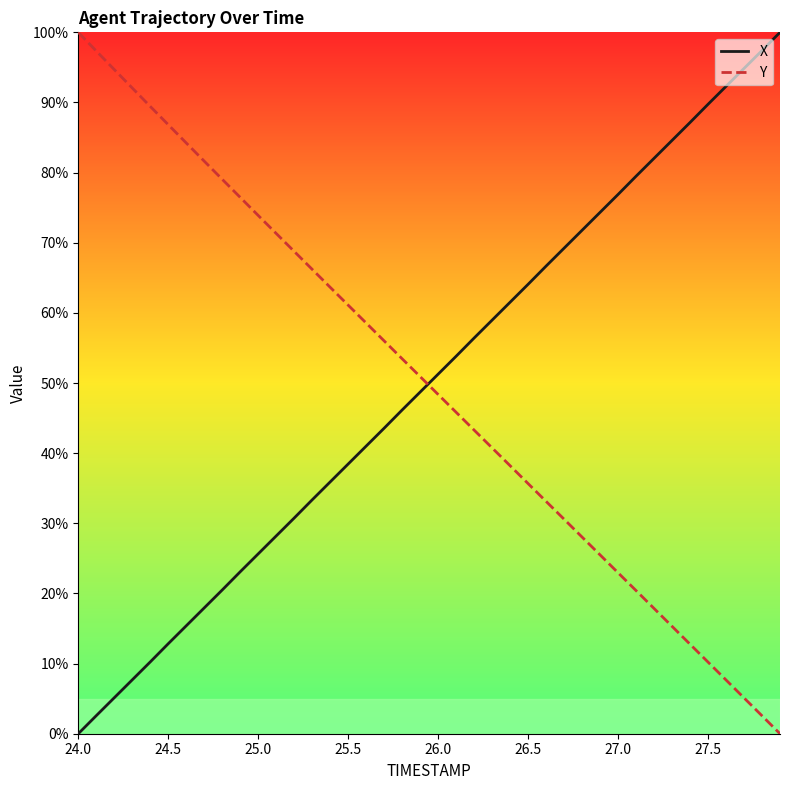

What is the maximum value shown in the chart?

100.0